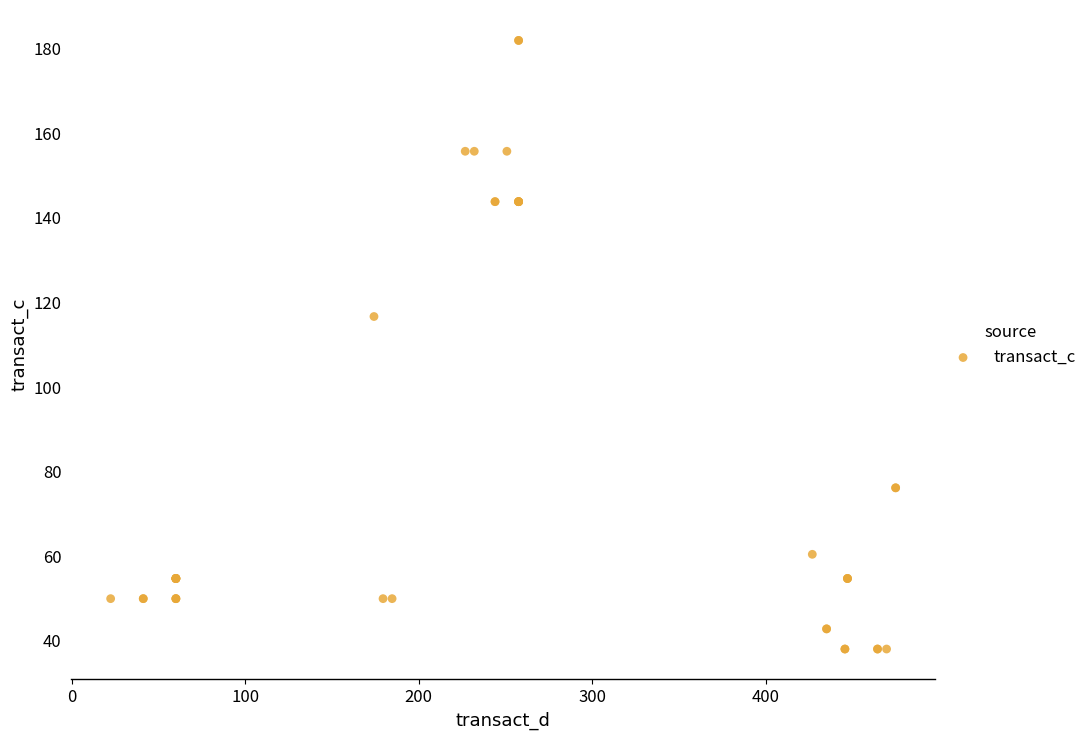

What Y value in the scatter plot is closest to 110?

116.7